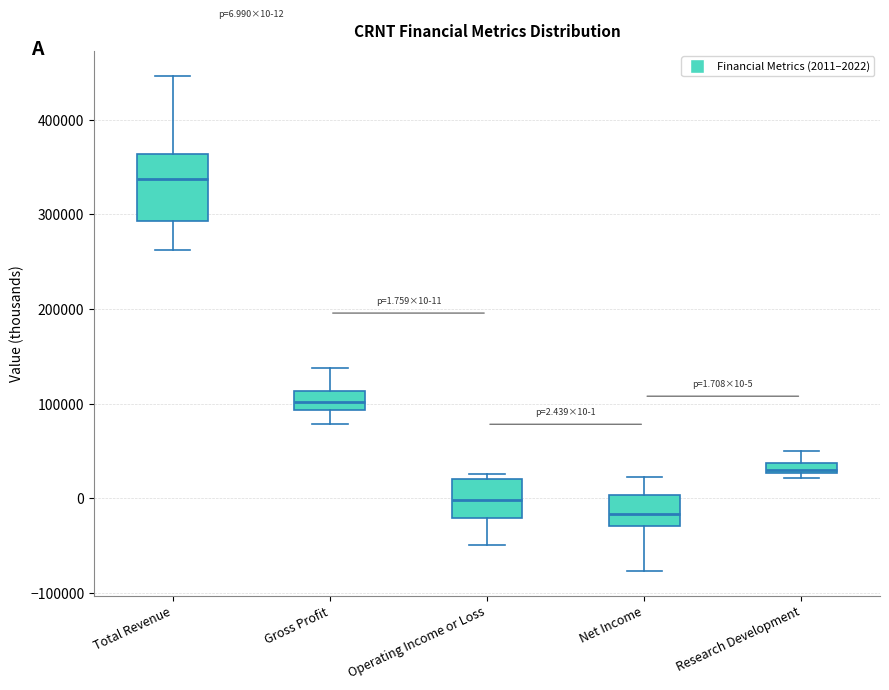

Comparing the boxes themselves (not the whiskers), which one is the tallest?

Total Revenue